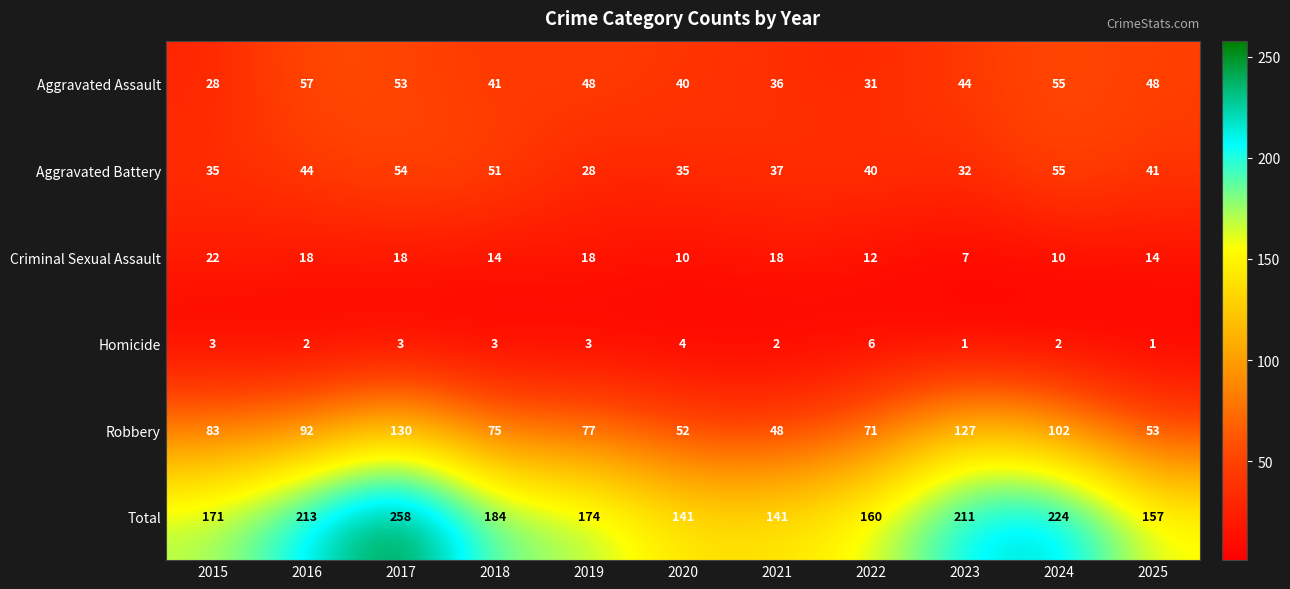

Is it true that Robbery equals 49 at 2018?

False